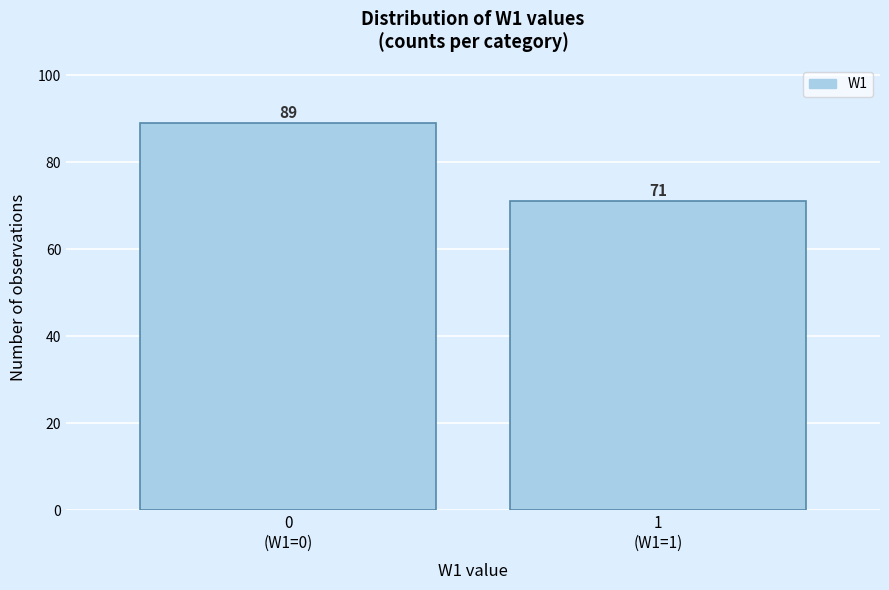

Reading left to right, list all the values displayed in this chart.

89	71